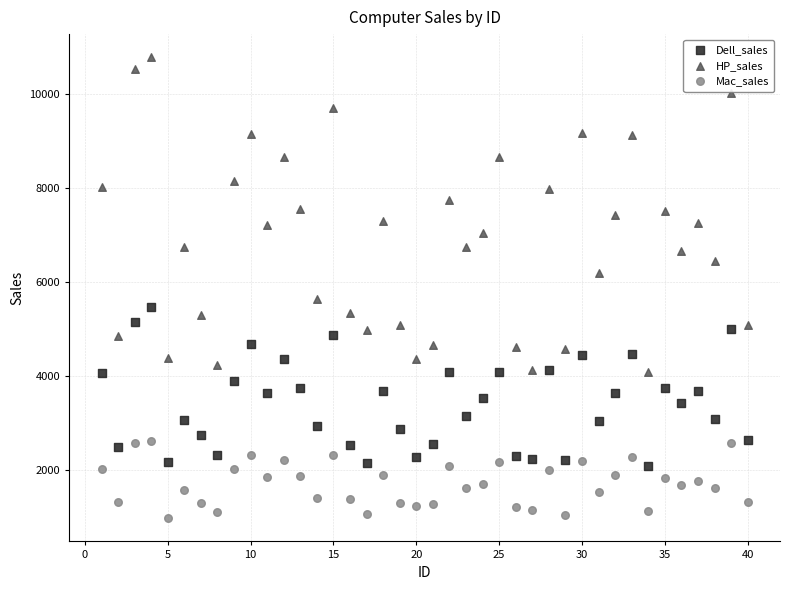

Which series reaches the maximum Y coordinate?

HP_sales